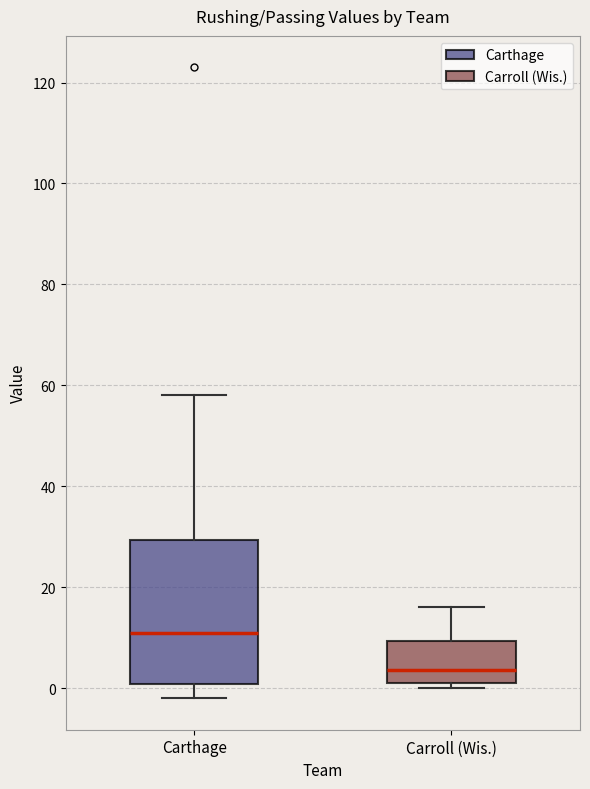

Where does the lower whisker of the box for Carthage end on the y-axis? The values are not printed on the chart, so give them approximately, as read against the axis.

-2